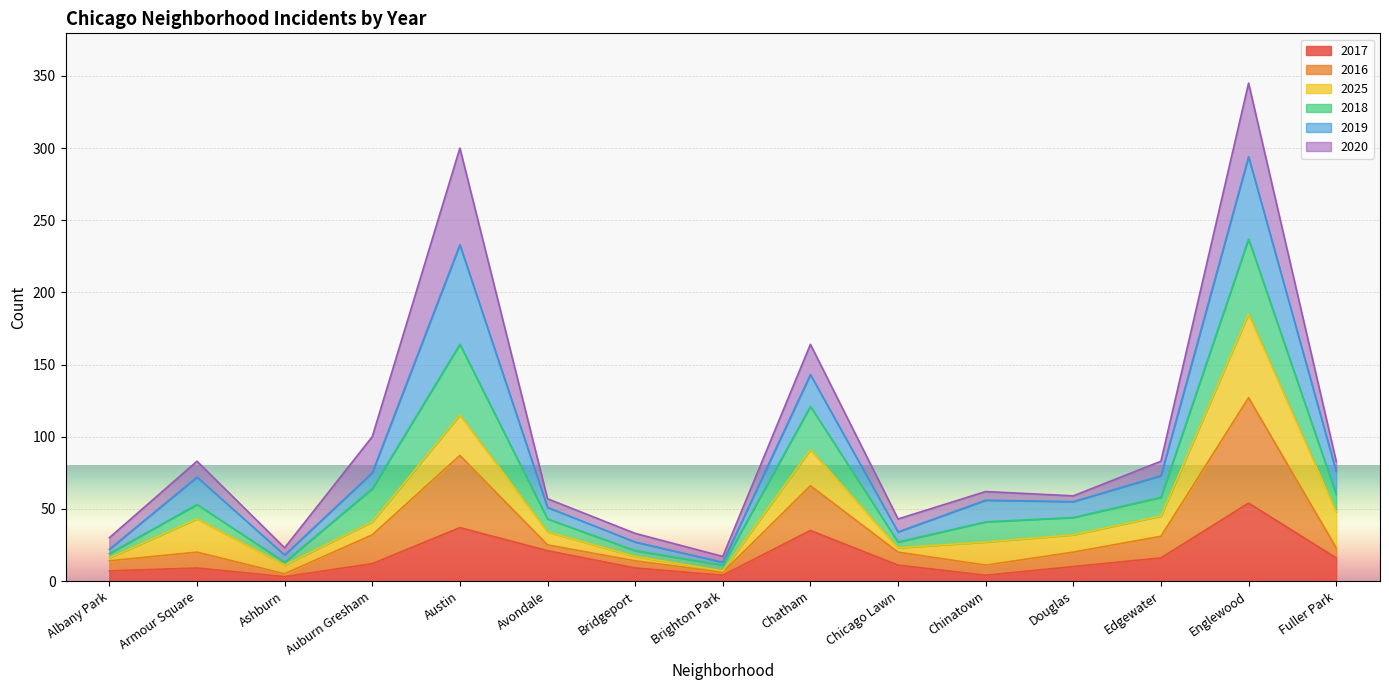

What is the highest value of the 2017 series?

54